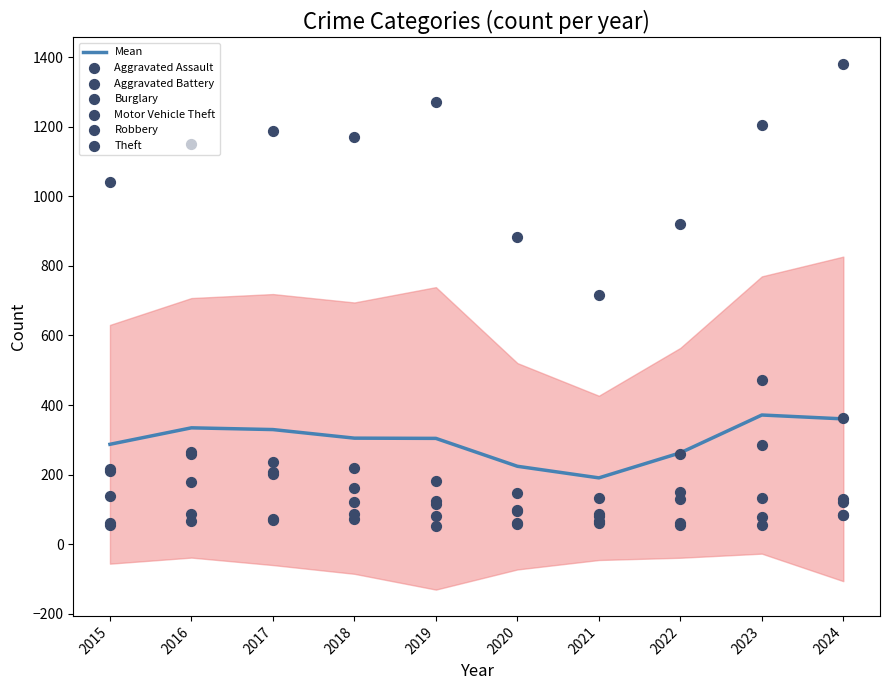

At which category is the sum across all series the highest?

2023